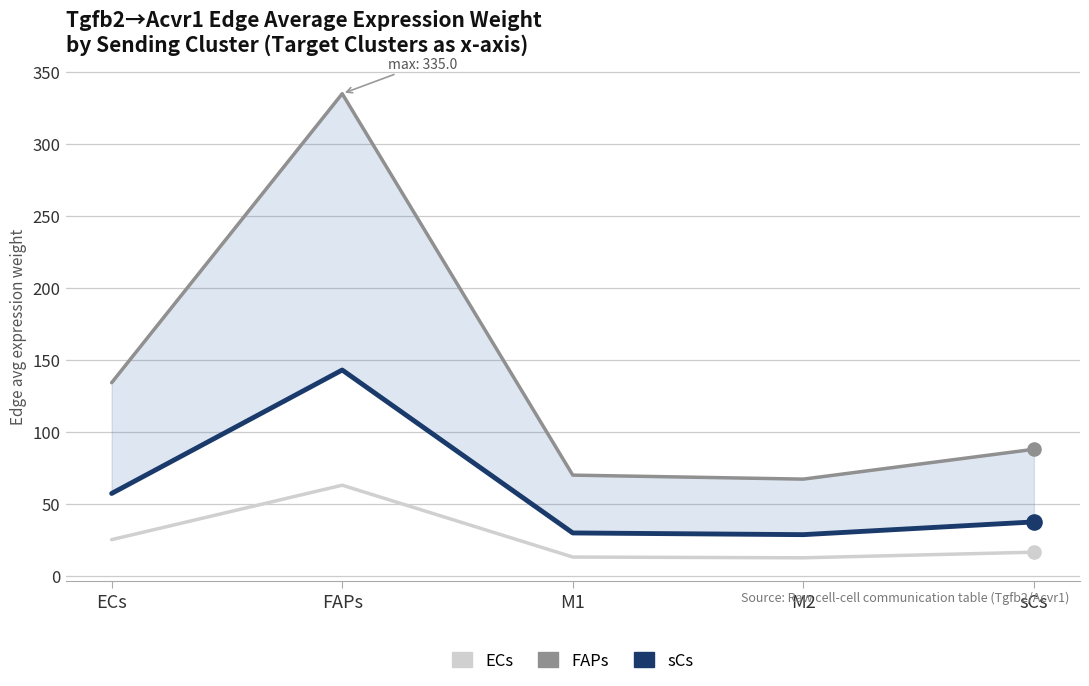

What are all the series names shown in the legend?

ECs, FAPs, sCs